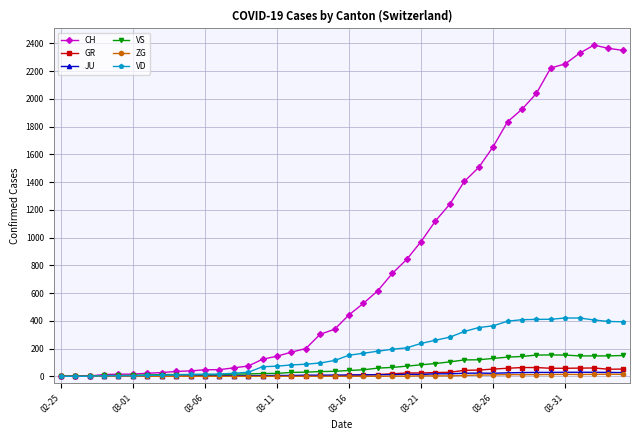

True or false: JU has more than 1 interior local peaks.

True